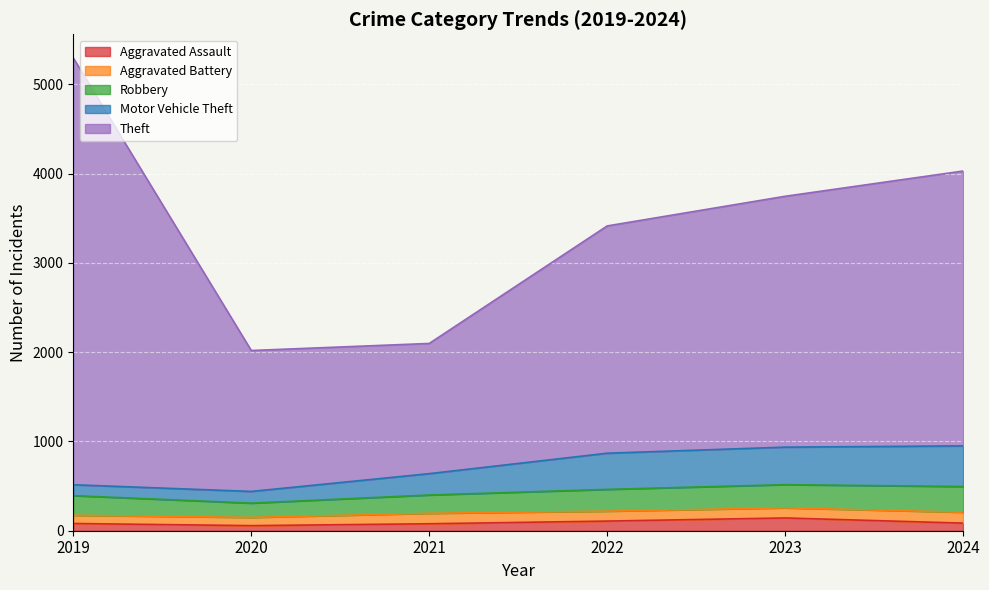

True or false: Motor Vehicle Theft has more than 1 interior local peaks.

False